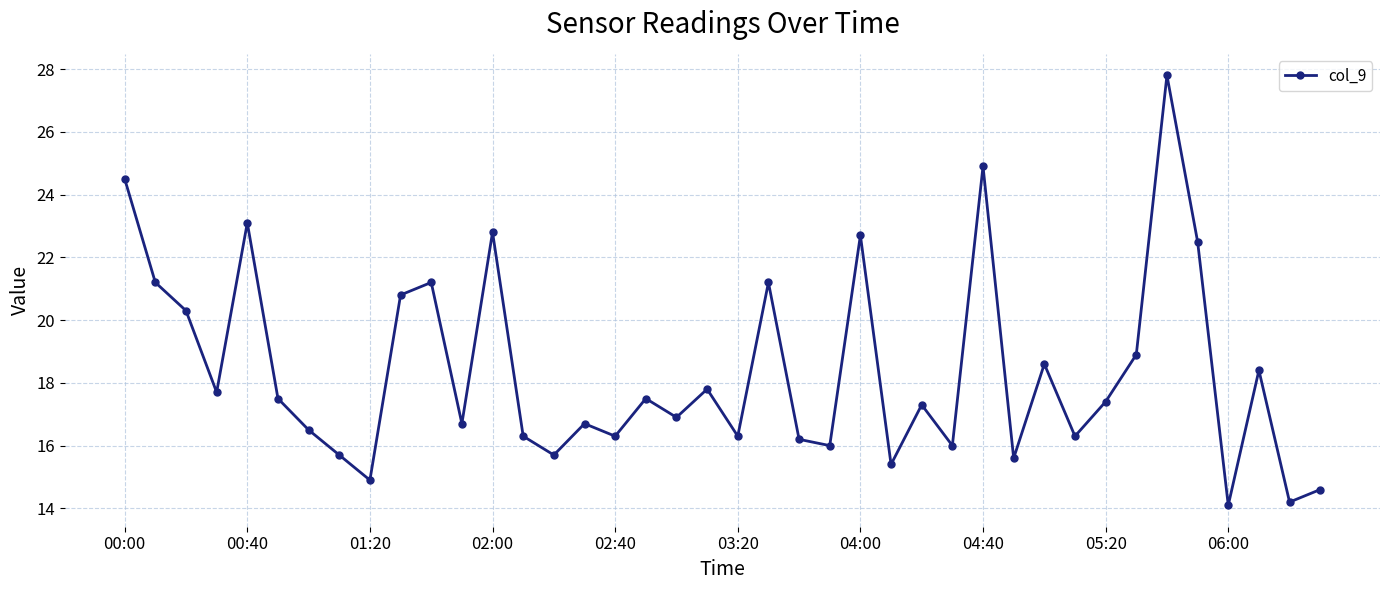

What is the difference between the maximum and minimum values?

13.7